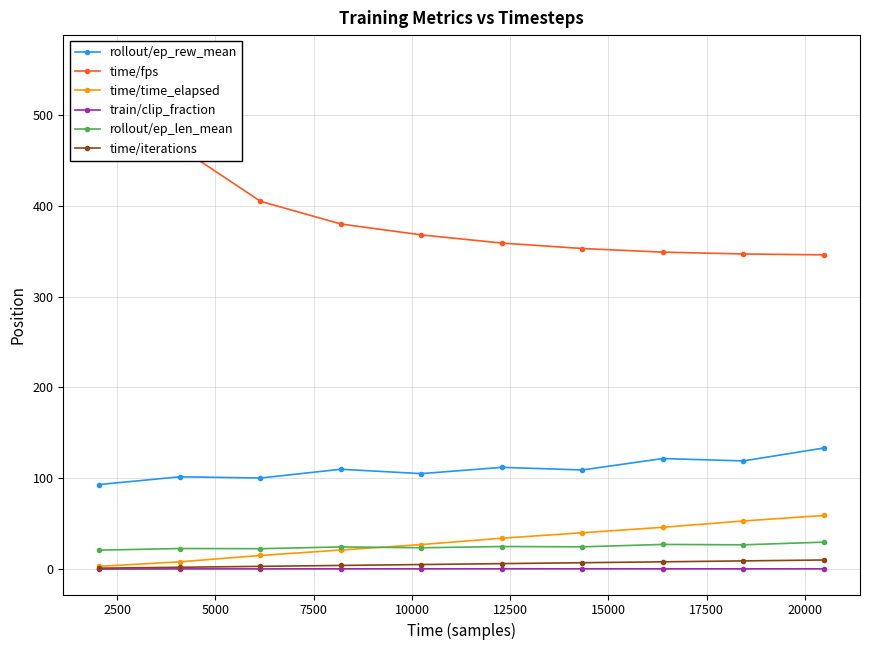

True or false: rollout/ep_len_mean and time/iterations intersect in this chart.

False